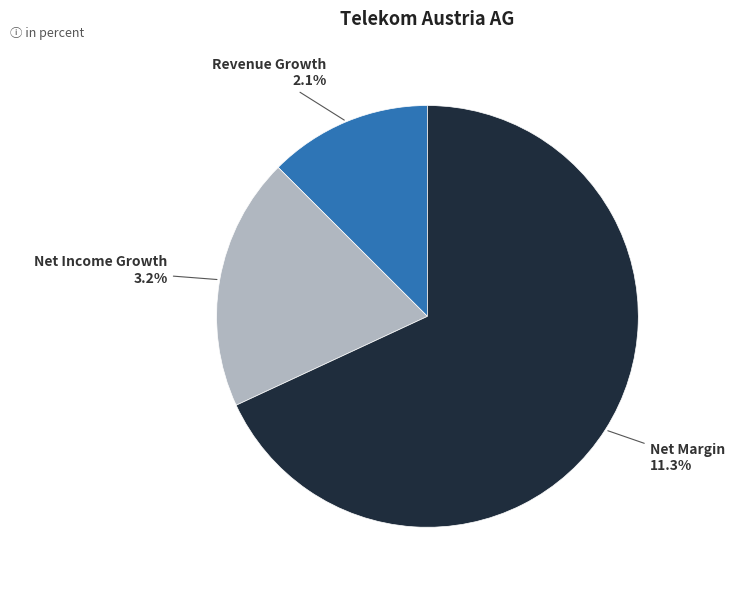

How many segments does this pie chart have?

3